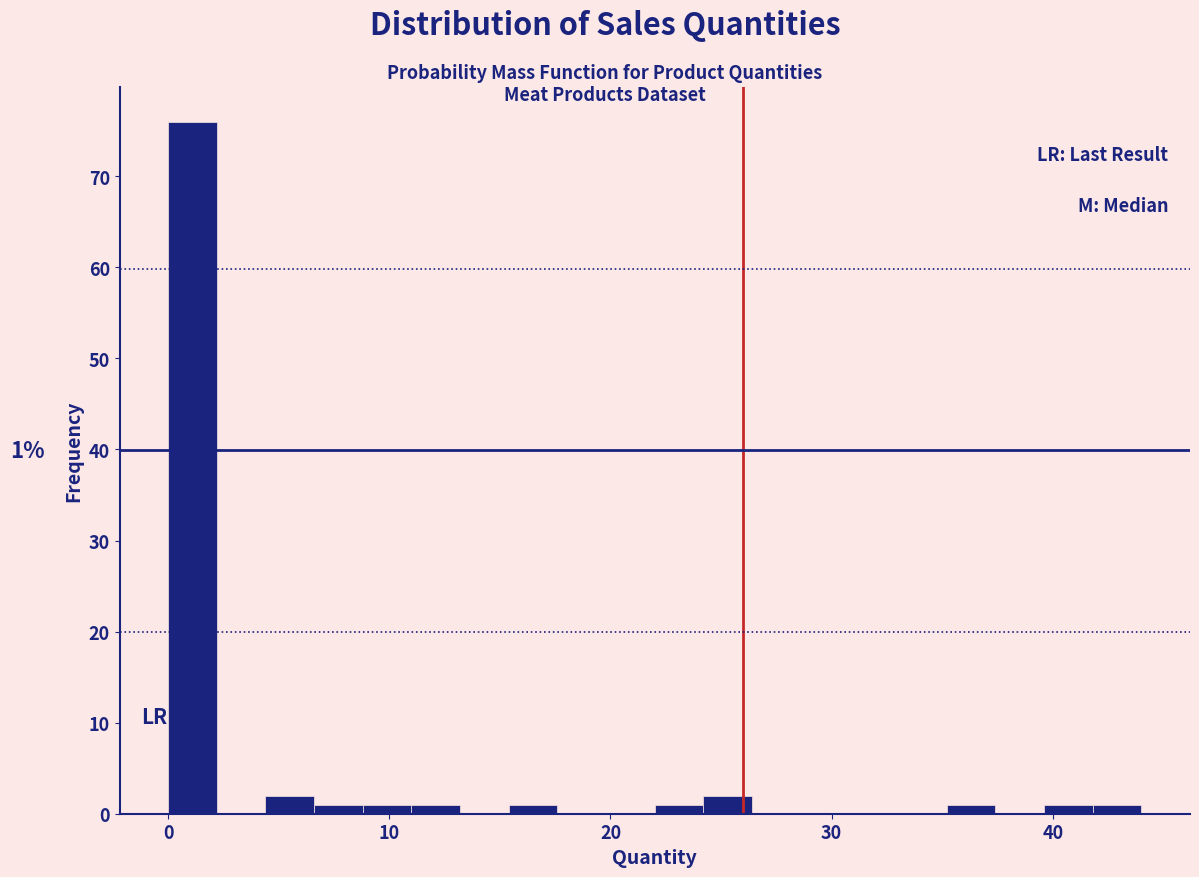

Read against the x-axis, roughly where is the centre of the tallest bar?

1